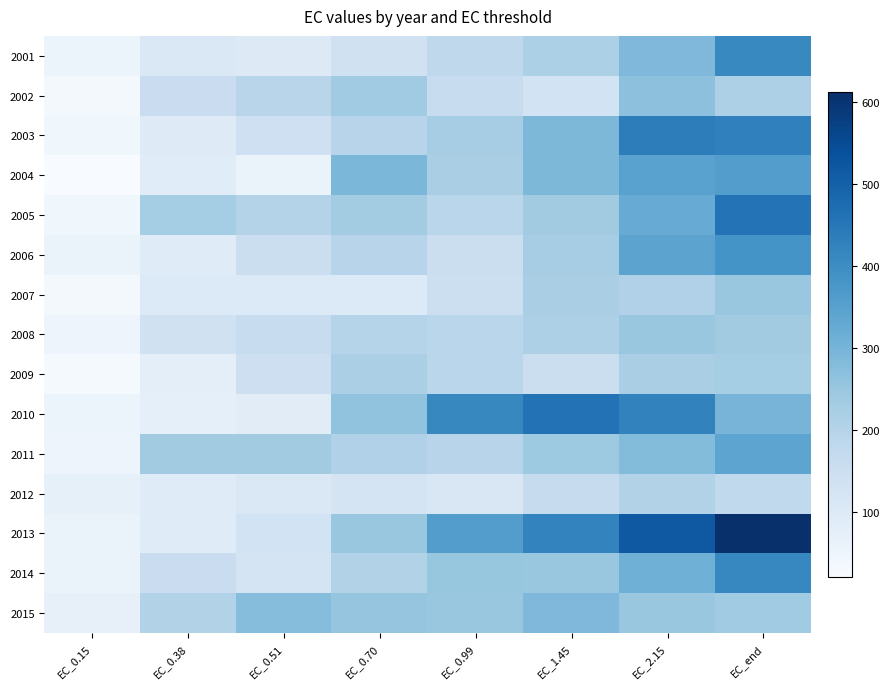

Which has a higher value, EC_0.70 or EC_1.45?

EC_1.45